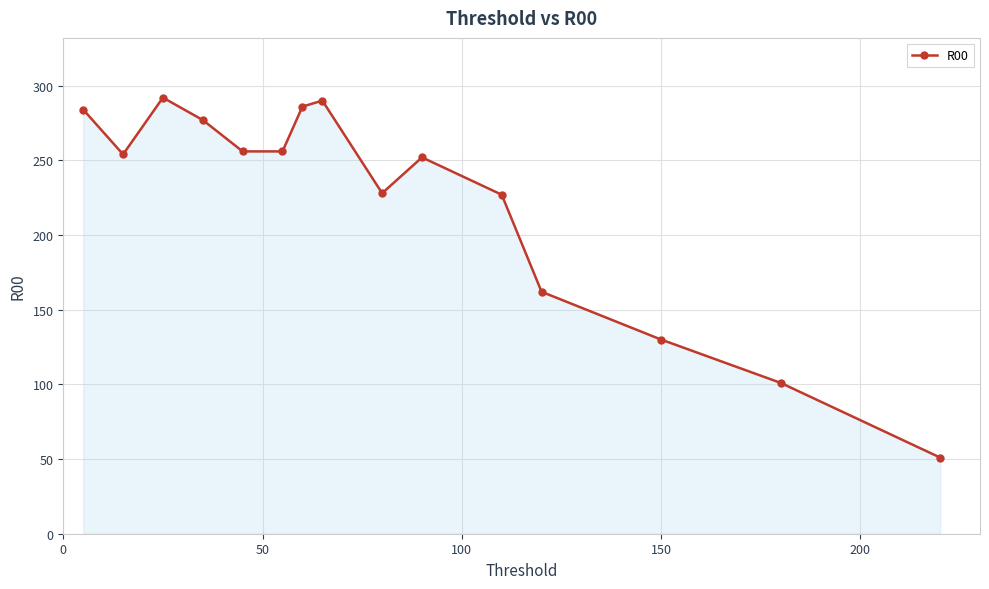

What is the minimum value shown in the chart?

51